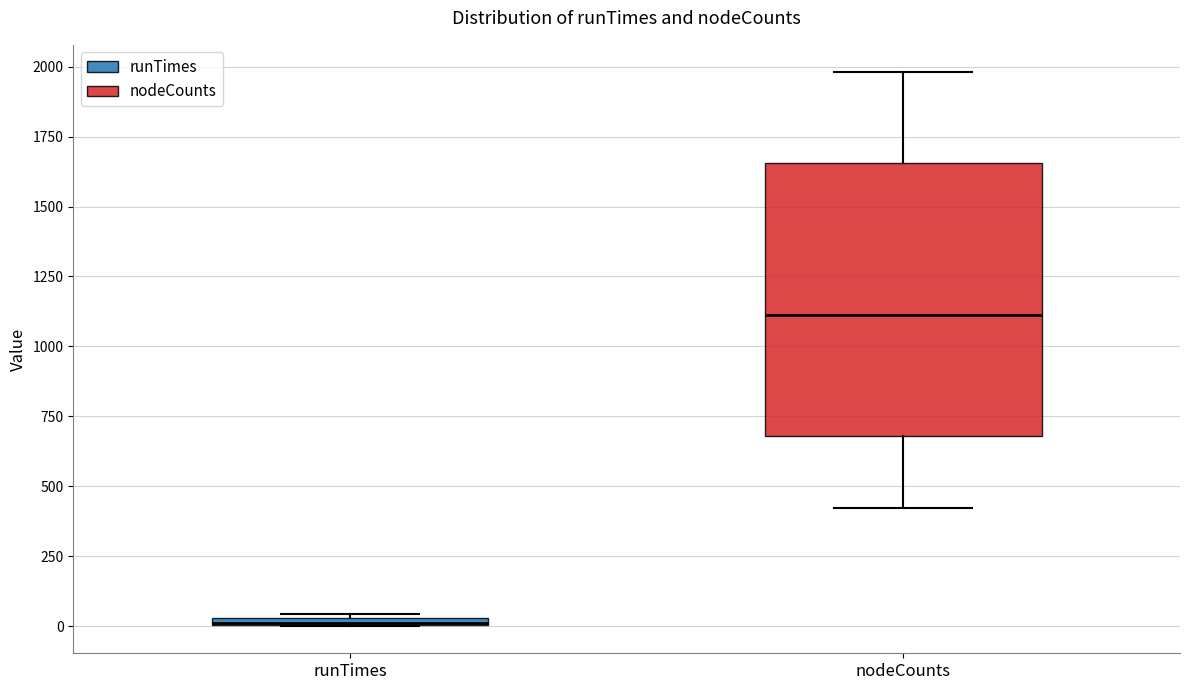

Comparing the boxes themselves (not the whiskers), which one is the tallest?

nodeCounts